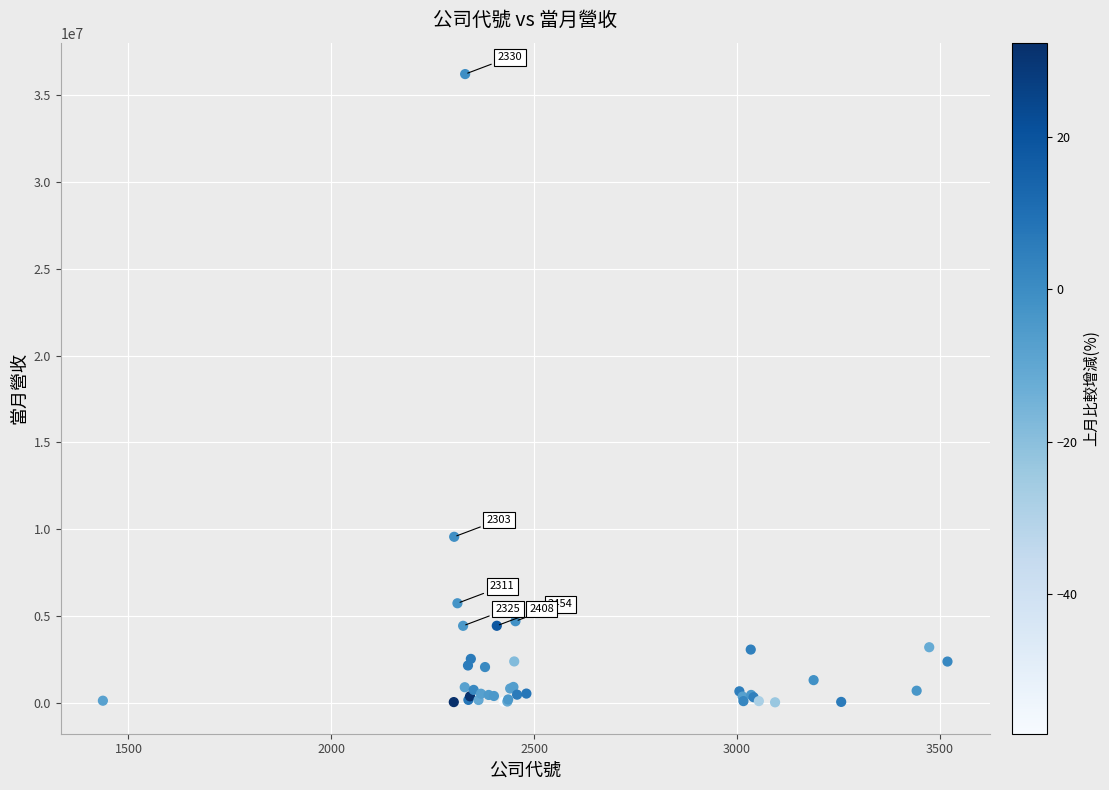

What Y value in the scatter plot is closest to 18127765?

9563916